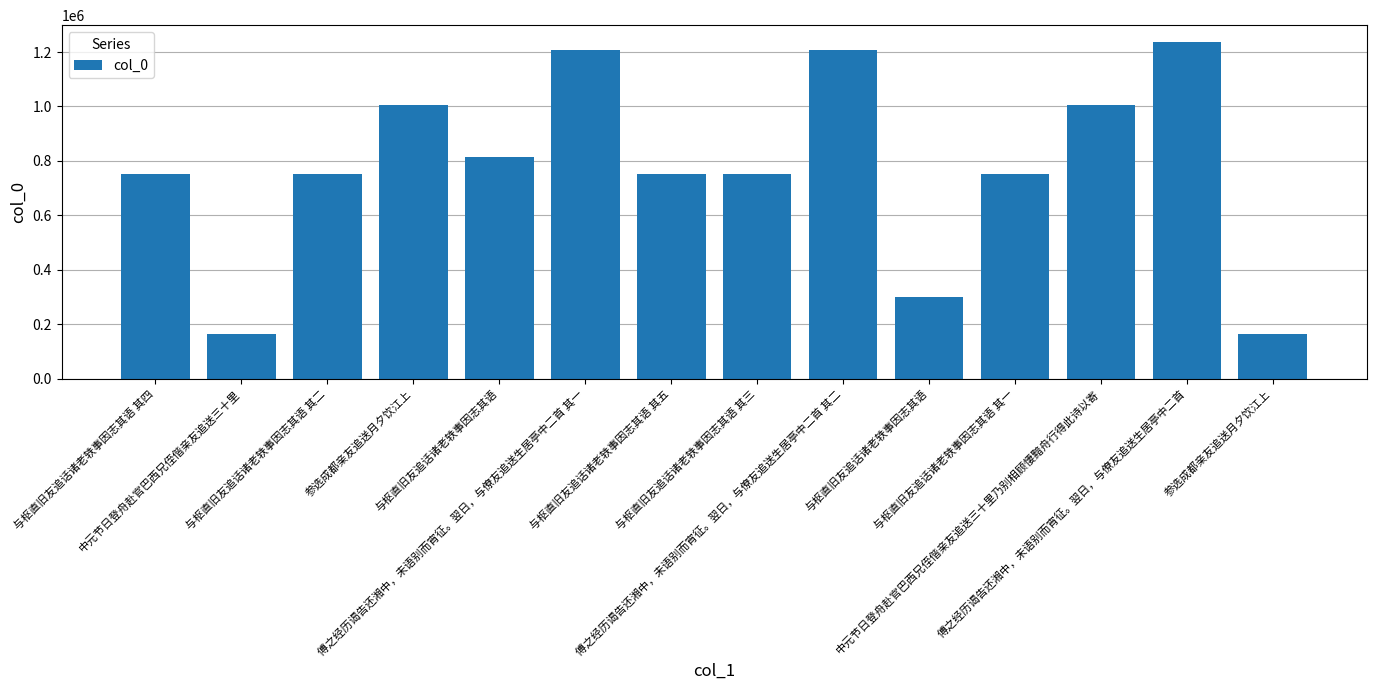

The chart shows a value of 180974 at 与枢直旧友追话诸老轶事因志其语. True or false?

False